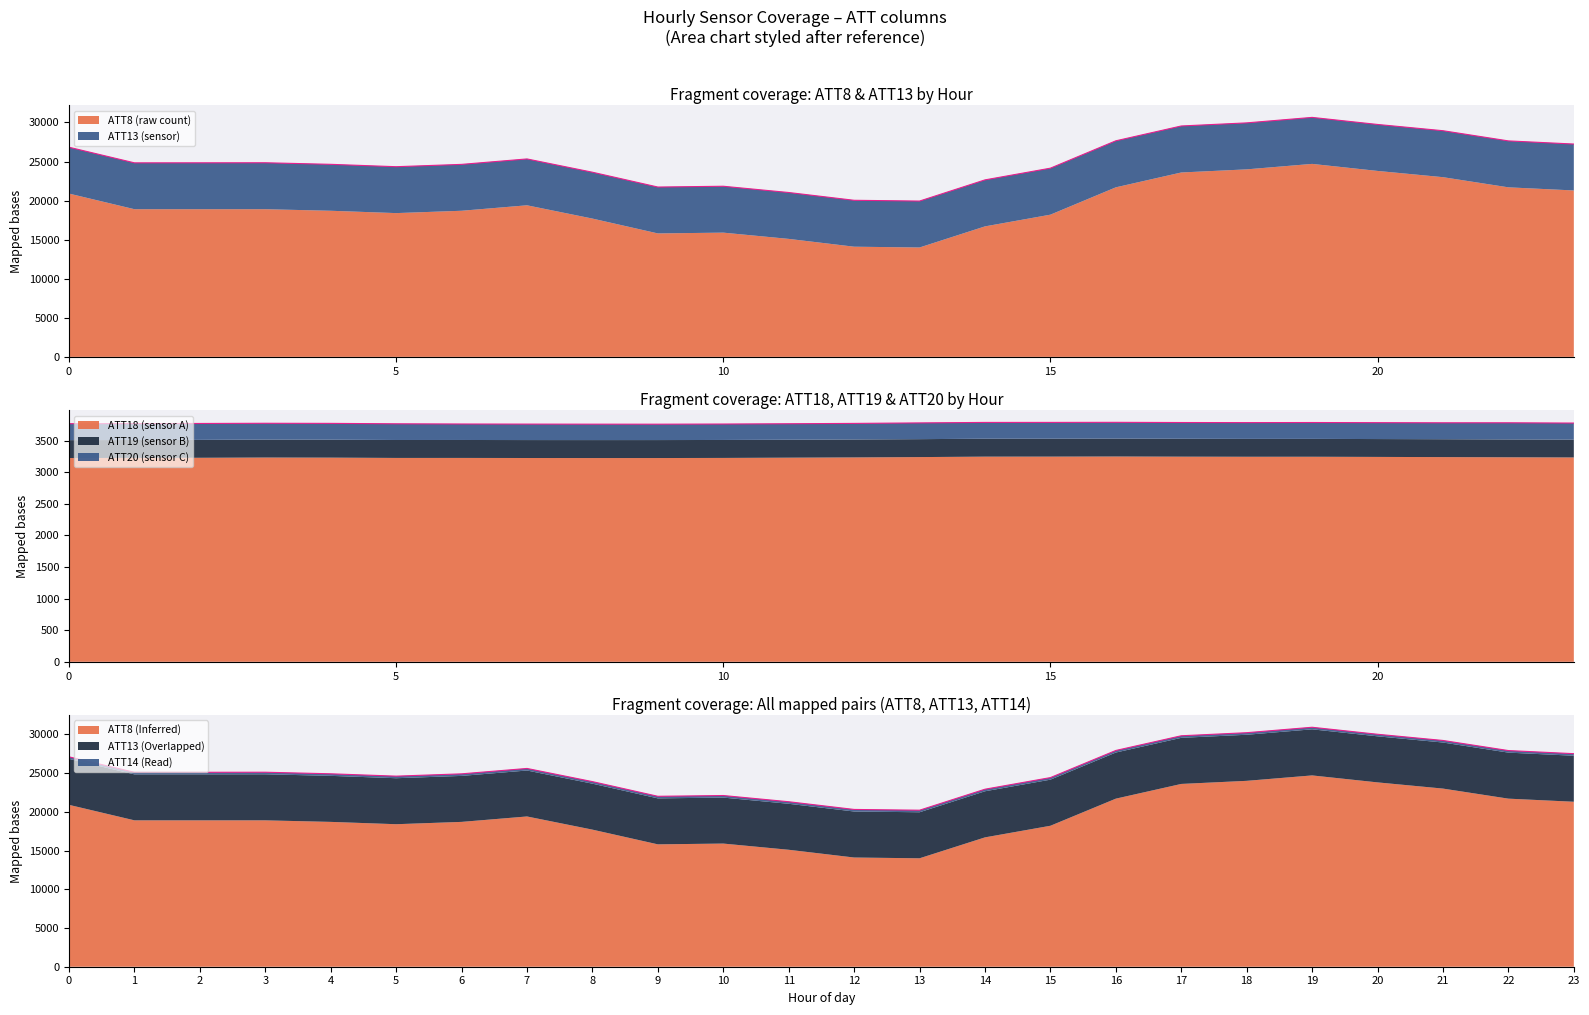

The value at 13 is 20208.8. True or false?

True